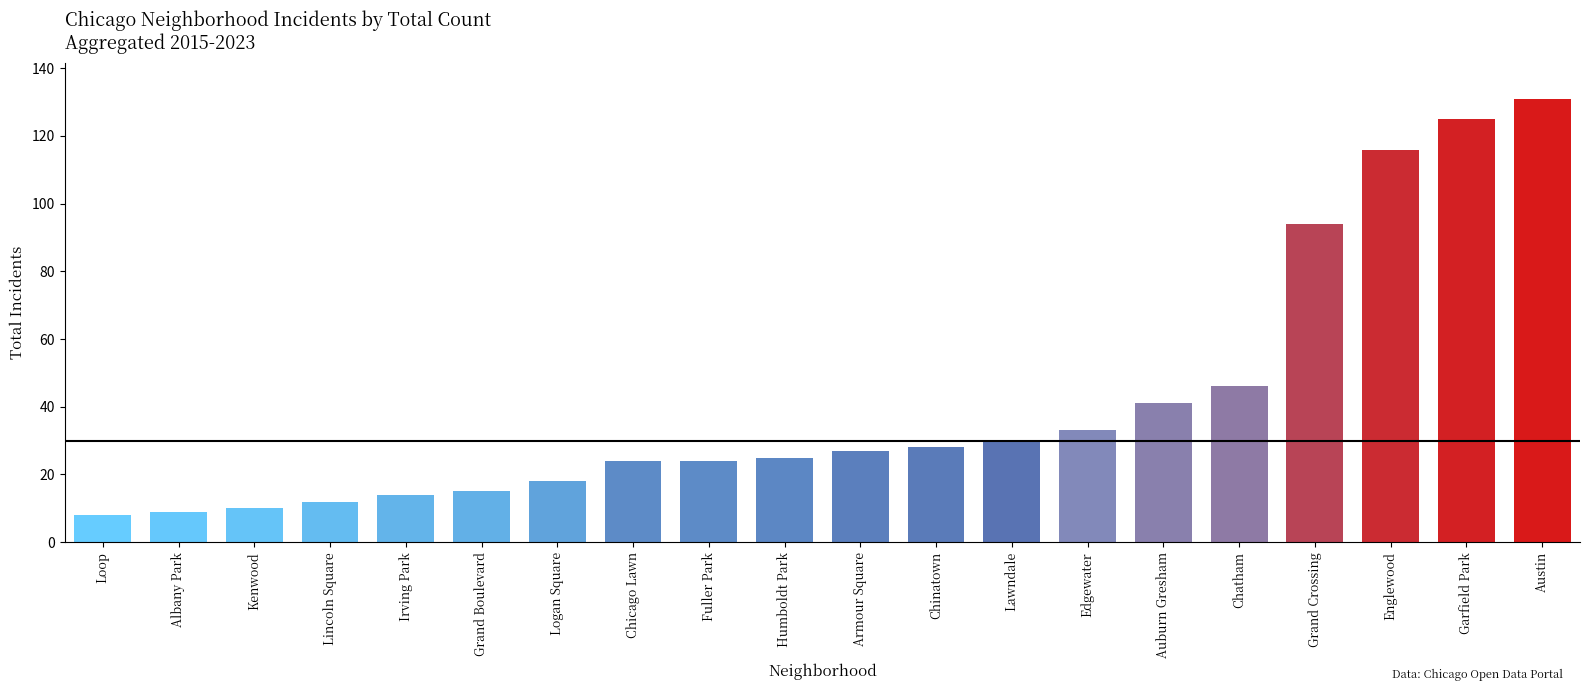

Reading right to left, extract all data points from this chart.

Austin=131	Garfield Park=125	Englewood=116	Grand Crossing=94	Chatham=46	Auburn Gresham=41	Edgewater=33	Lawndale=30	Chinatown=28	Armour Square=27	Humboldt Park=25	Fuller Park=24	Chicago Lawn=24	Logan Square=18	Grand Boulevard=15	Irving Park=14	Lincoln Square=12	Kenwood=10	Albany Park=9	Loop=8